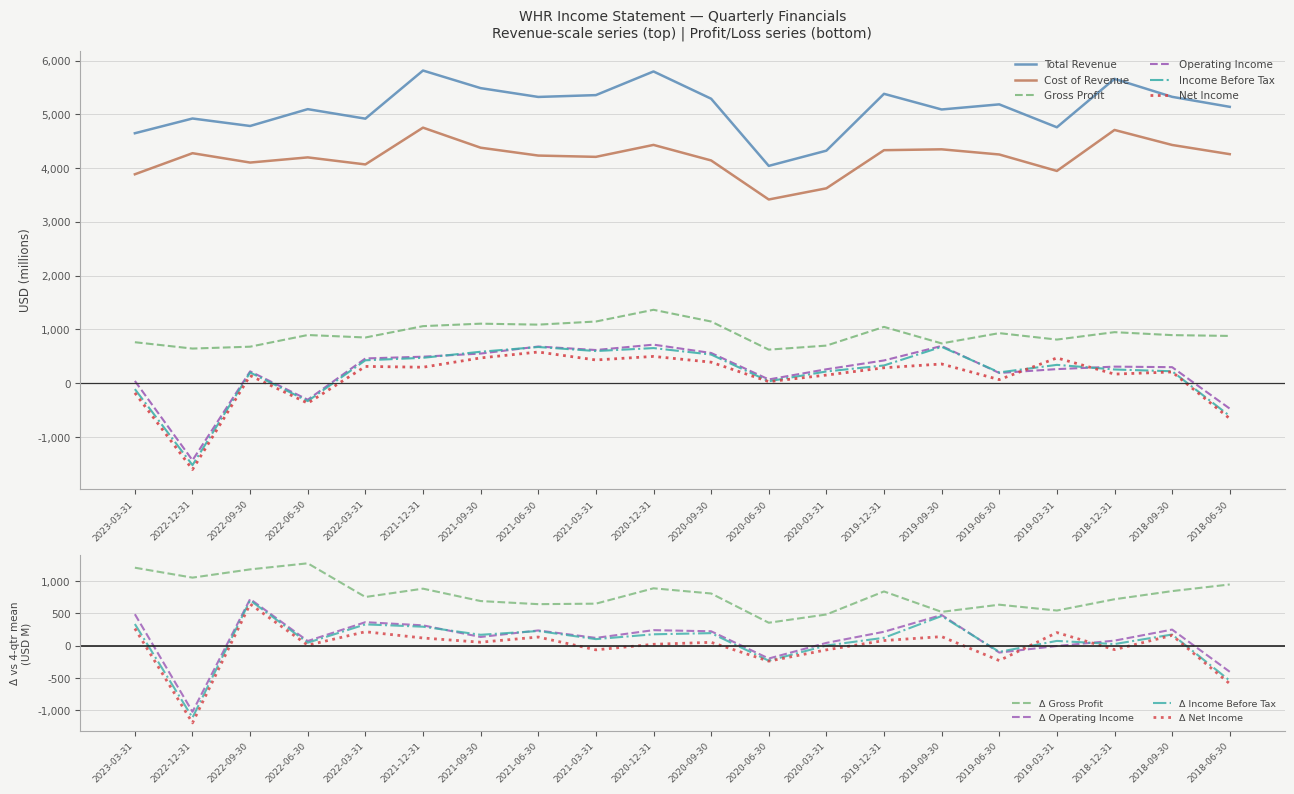

Is it true that Total Revenue equals 5091 at 2019-09-30?

True